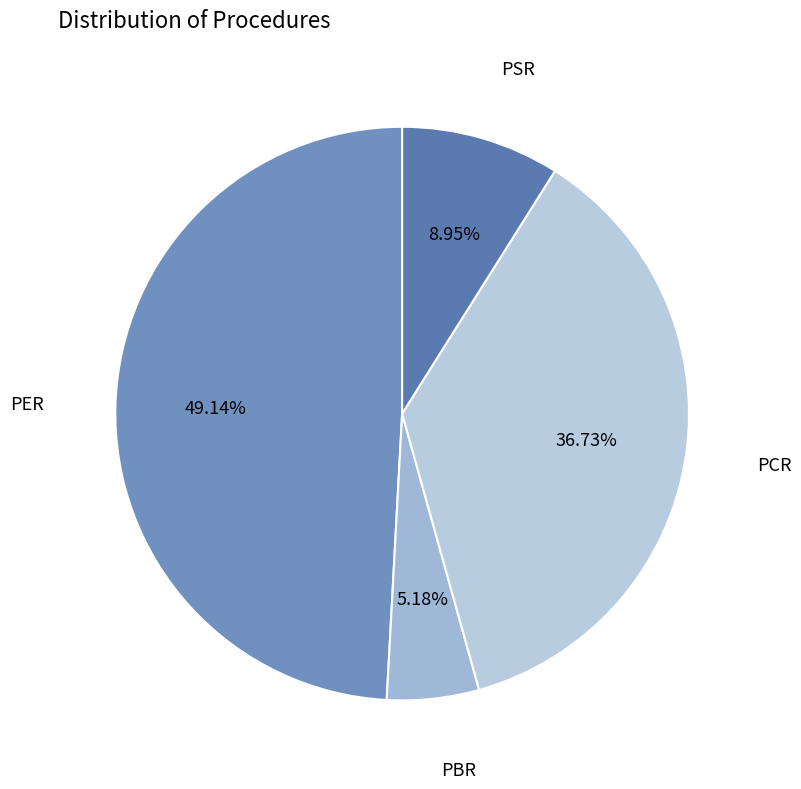

To the nearest percent, what is the difference between the largest and smallest slice percentages?

44%